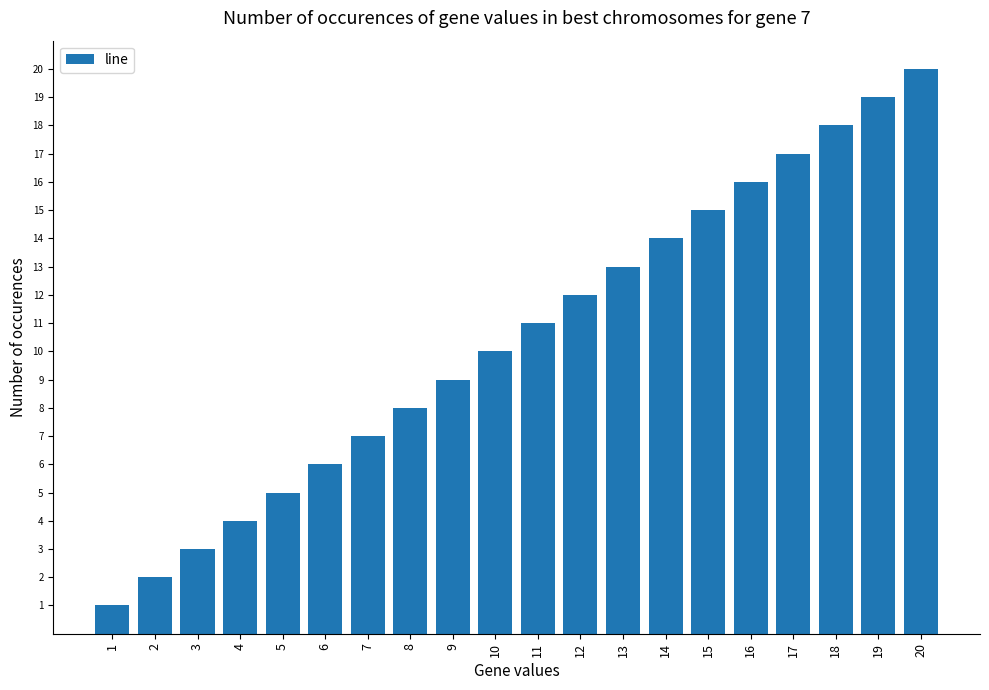

The value at 7 is 7. True or false?

True